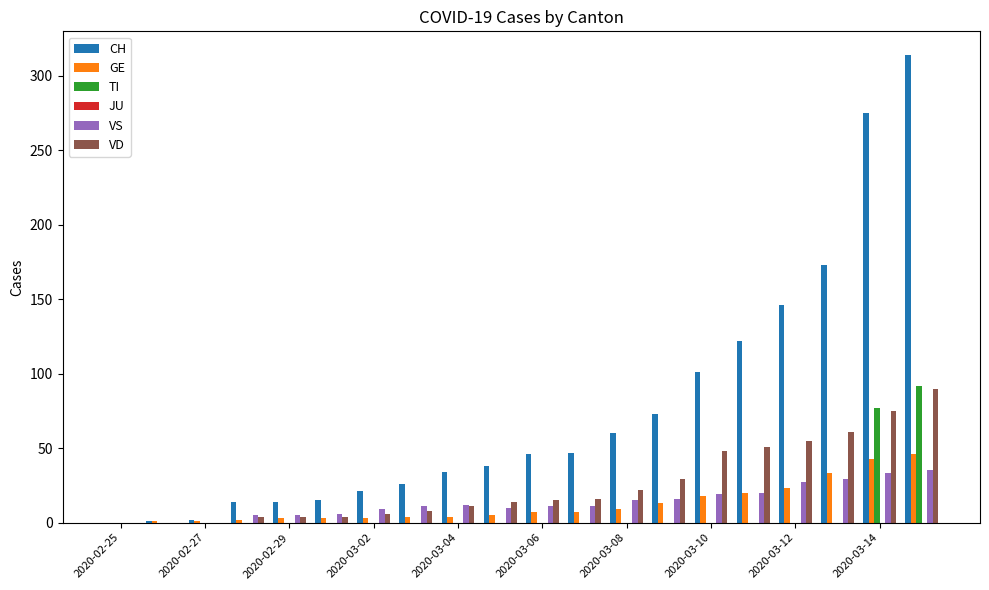

What is the maximum value for CH?

314